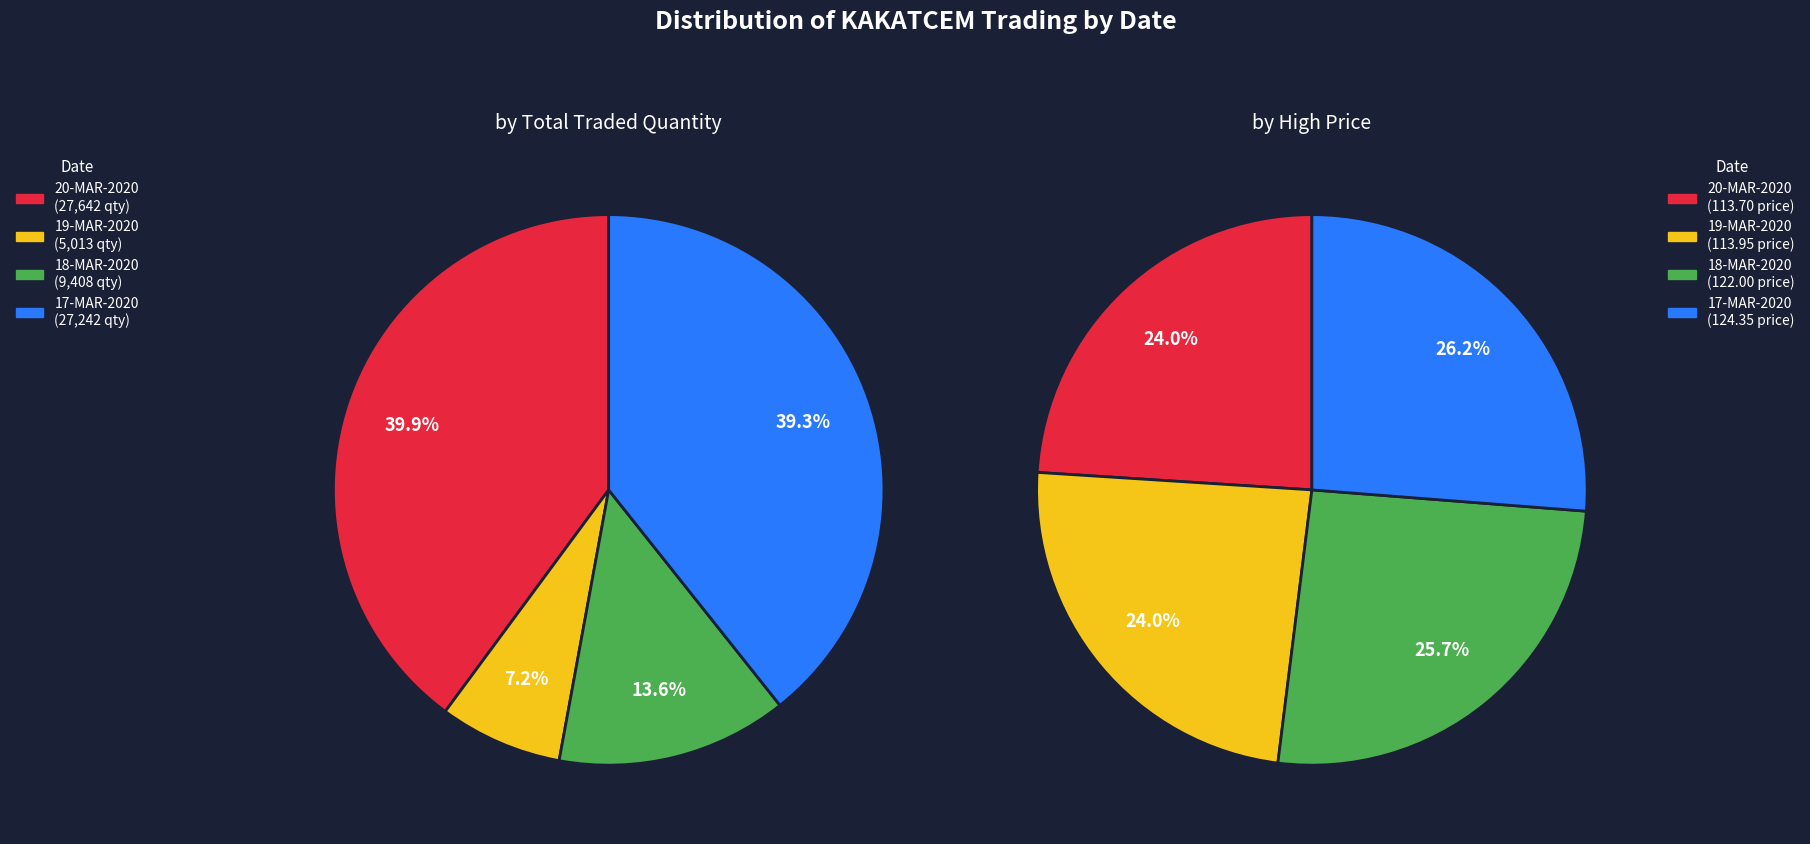

True or false: 17-MAR-2020 (27242) accounts for 40% of the total.

False